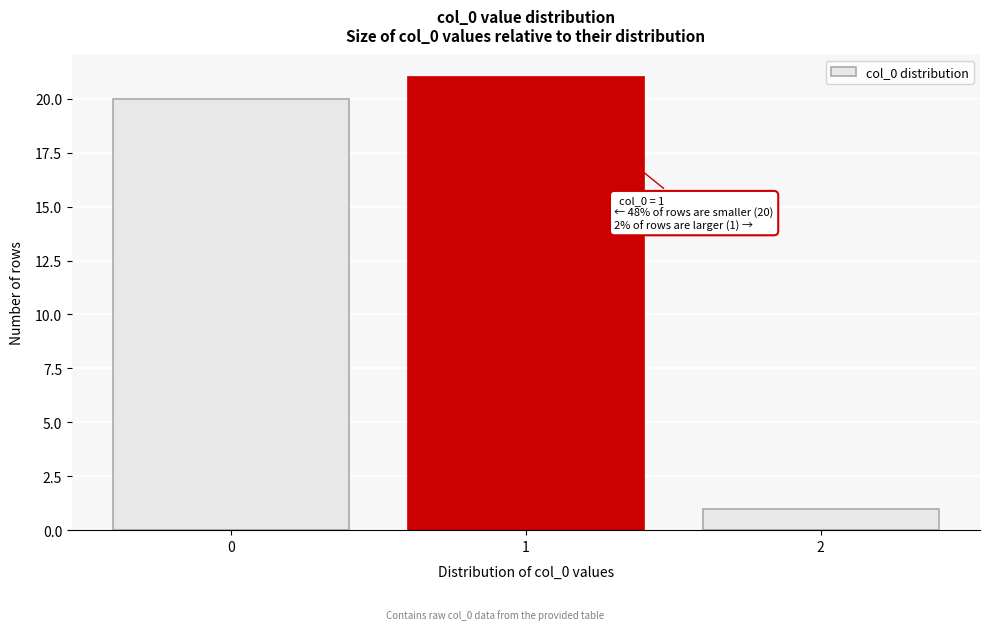

Reading left to right, what are all the values shown in this chart?

0=20	1=21	2=1